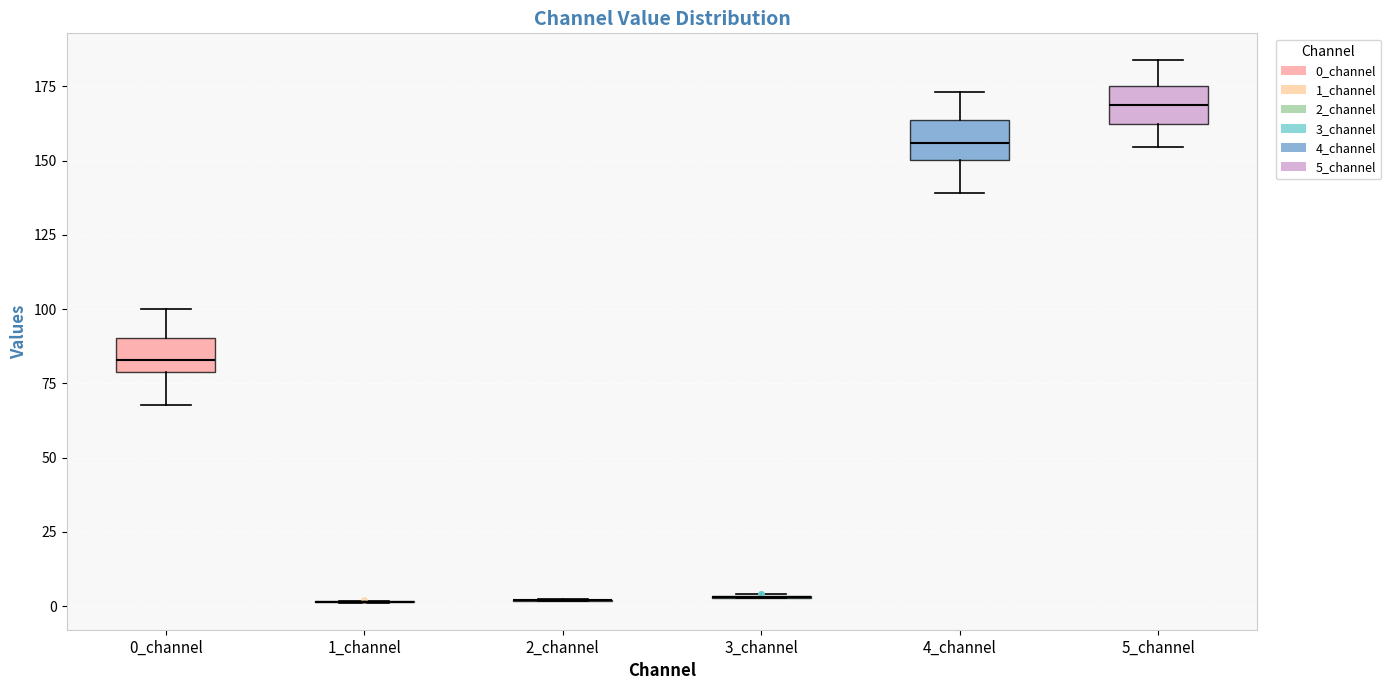

Reading left to right, read every box against the y-axis: the position of its median line, the range the box covers, and the ends of its whiskers. The values are not printed on the chart, so give them approximately, as read against the axis.

0_channel: median 85, box 80 to 90, whiskers 70 to 100
1_channel: box collapsed to a line at 0, whiskers 0 to 0
2_channel: box collapsed to a line at 0, whiskers 0 to 5
3_channel: box collapsed to a line at 5, whiskers 5 to 5
4_channel: median 155, box 150 to 165, whiskers 140 to 175
5_channel: median 170, box 160 to 175, whiskers 155 to 185